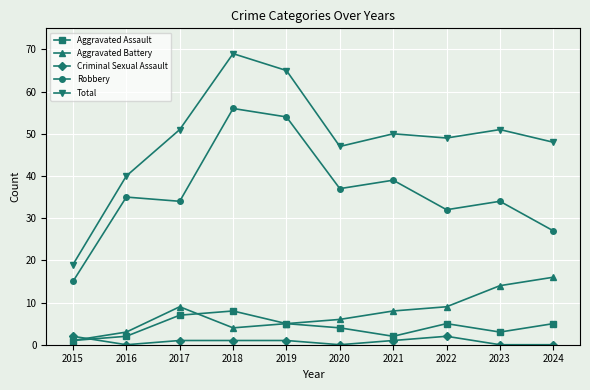

What is the spread (max minus min) of values at 2020?

47